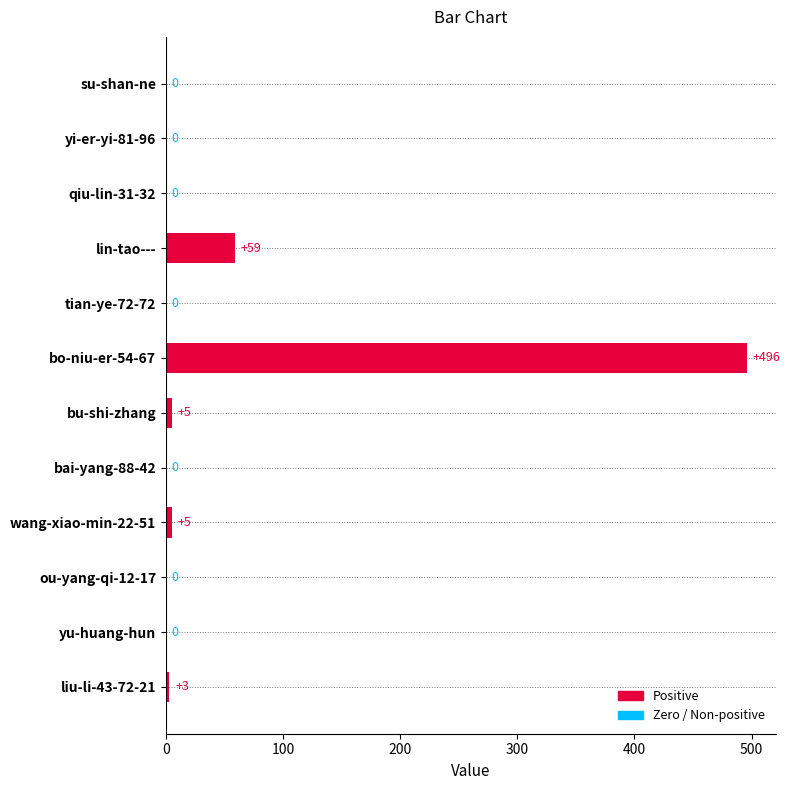

Reading top to bottom, extract all data points from this chart.

su-shan-ne=0	yi-er-yi-81-96=0	qiu-lin-31-32=0	lin-tao---=59	tian-ye-72-72=0	bo-niu-er-54-67=496	bu-shi-zhang=5	bai-yang-88-42=0	wang-xiao-min-22-51=5	ou-yang-qi-12-17=0	yu-huang-hun=0	liu-li-43-72-21=3